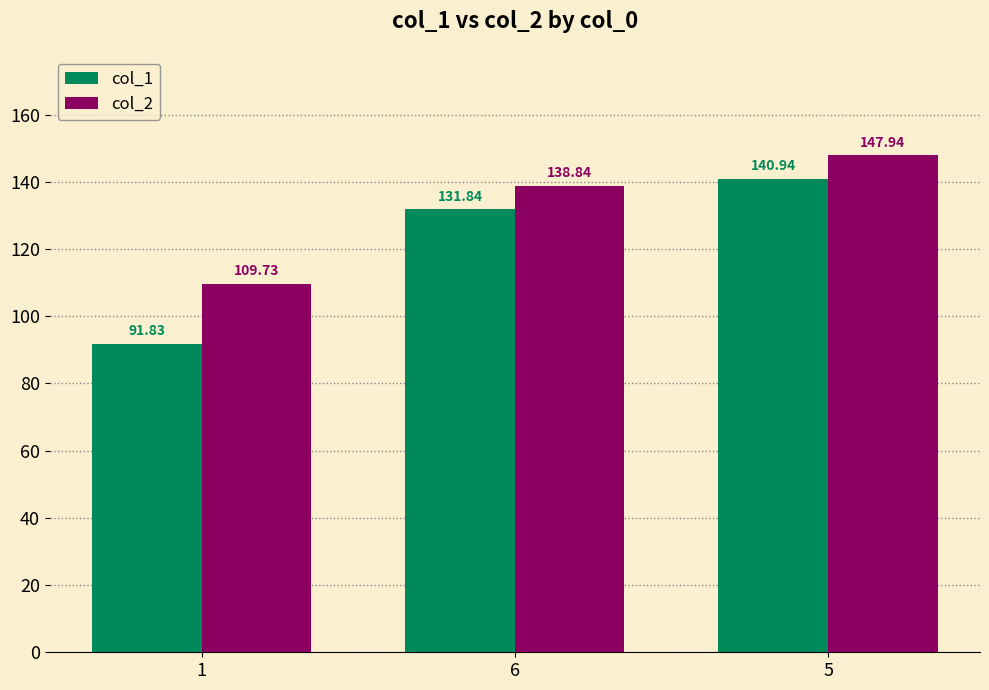

Which series has the largest total across all categories?

col_2